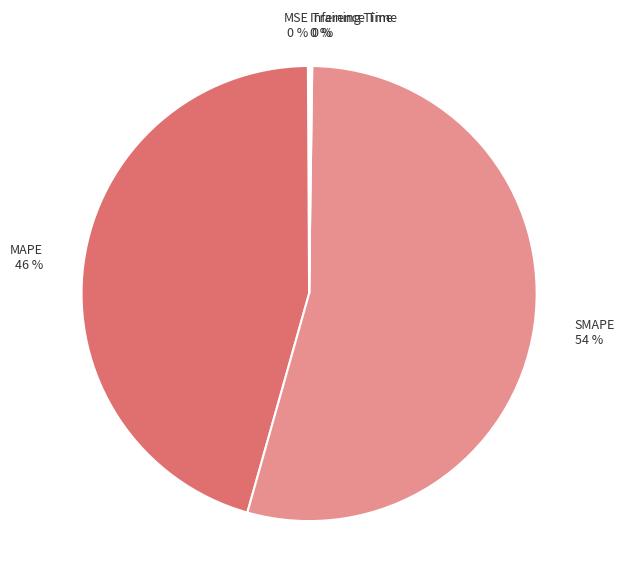

Does MAPE 46 % account for over 50% of the chart?

No